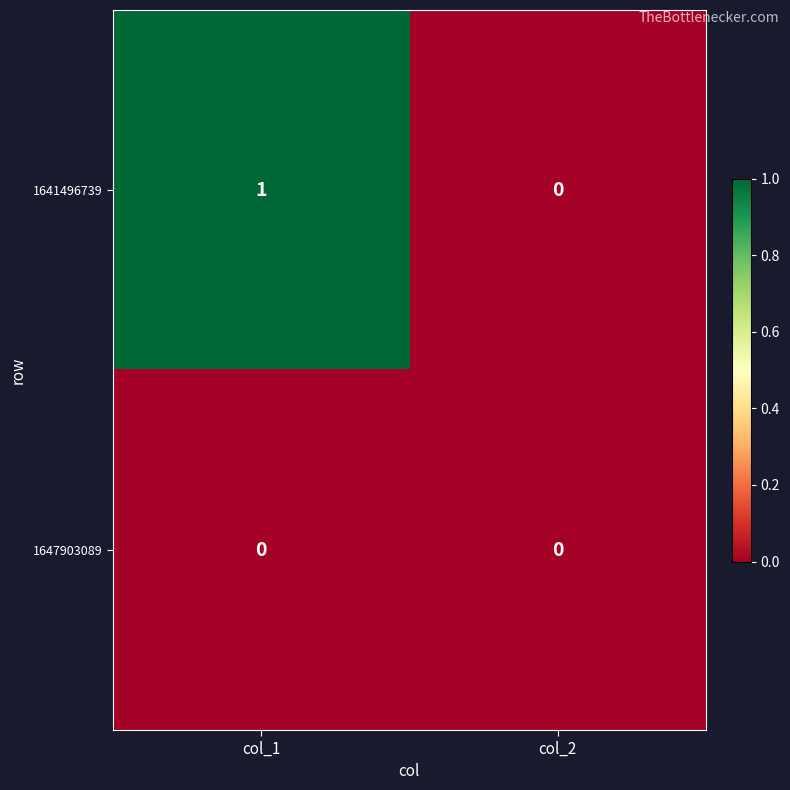

Reading right to left, list all the values displayed in this chart.

1641496739: 0	1
1647903089: 0	0